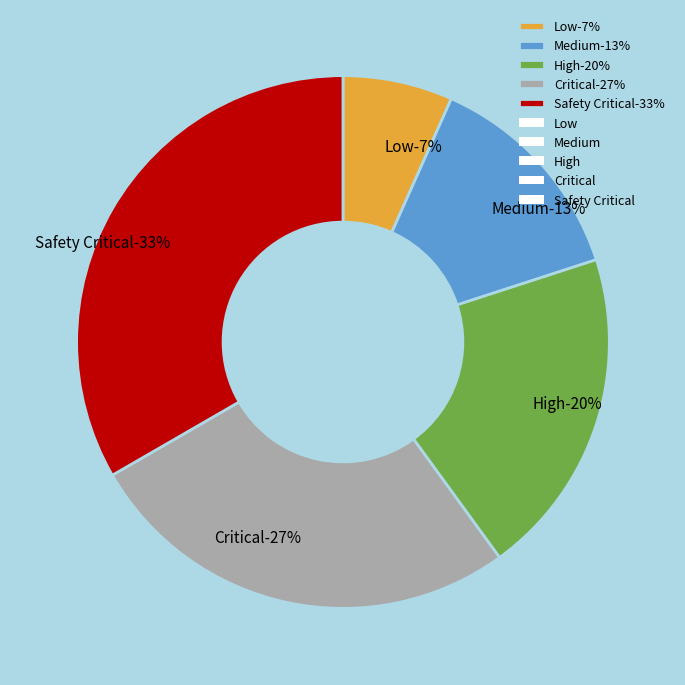

Which category has the biggest portion of the pie?

Safety Critical